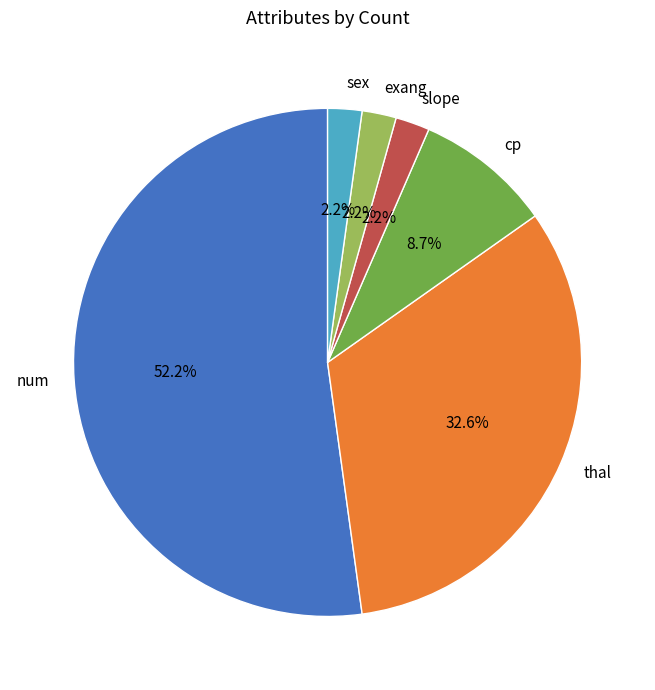

How many slices are in this pie chart?

6